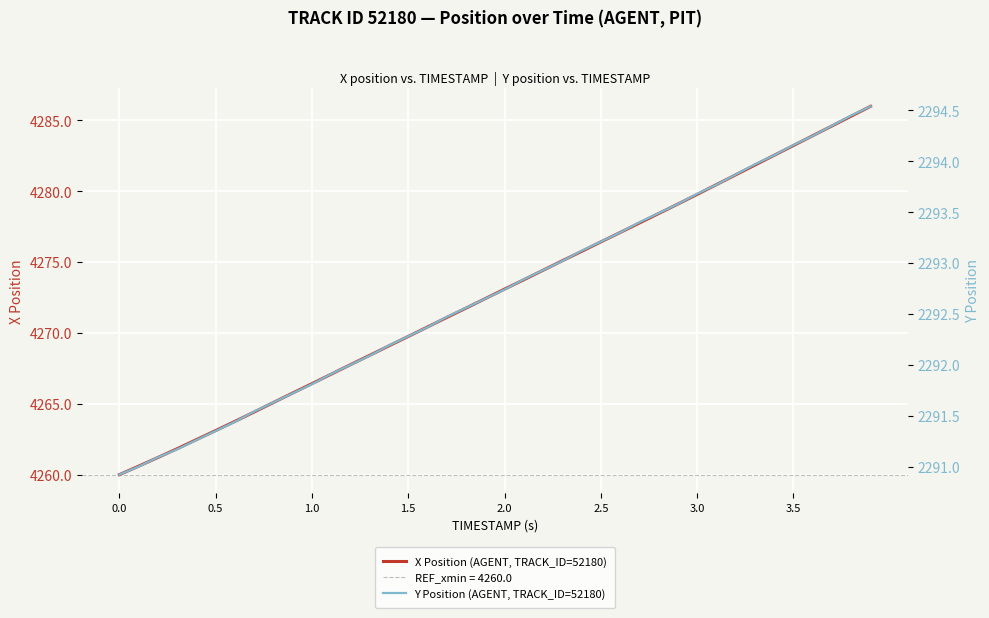

The value of X Position (AGENT, TRACK_ID=52180) at 3.0 is 4279.8. True or false?

True